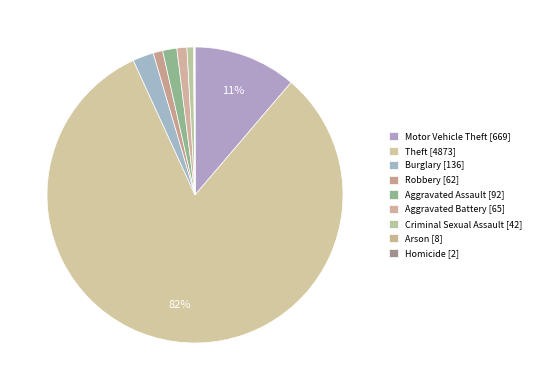

Which slice is the smallest?

Homicide